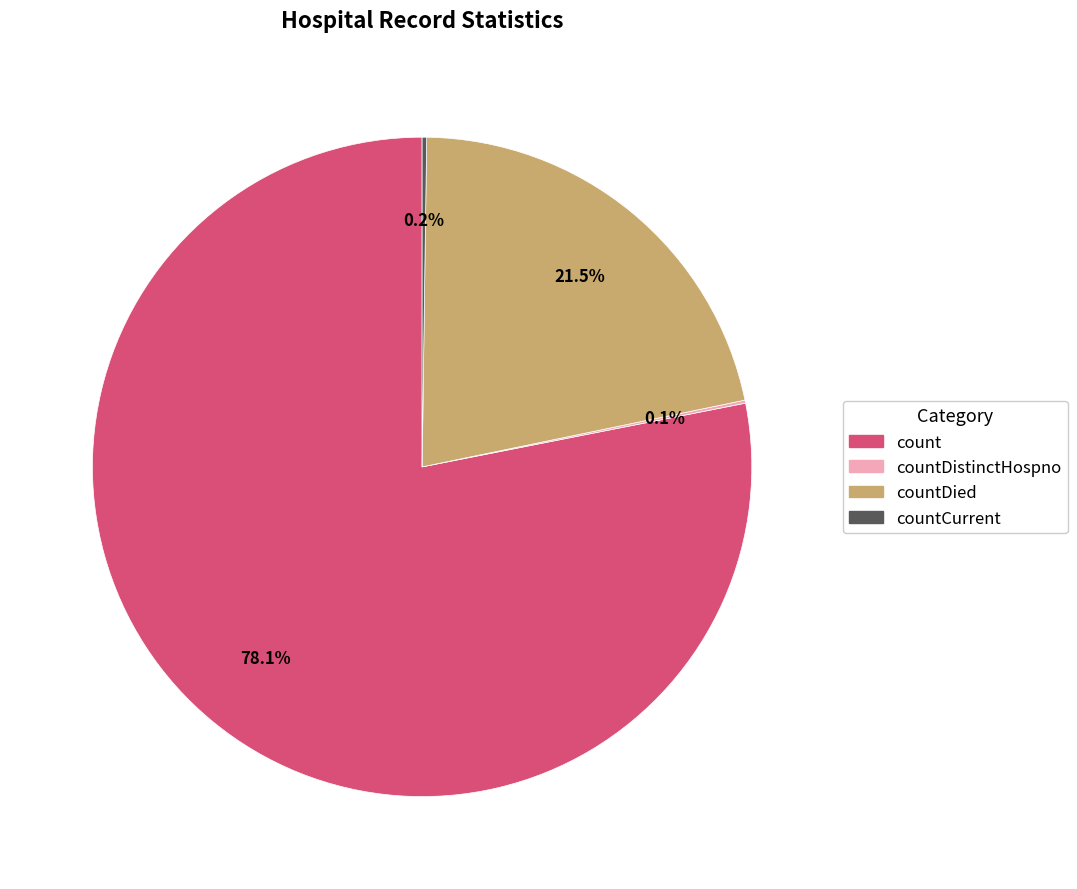

What is the largest slice in the pie chart?

count